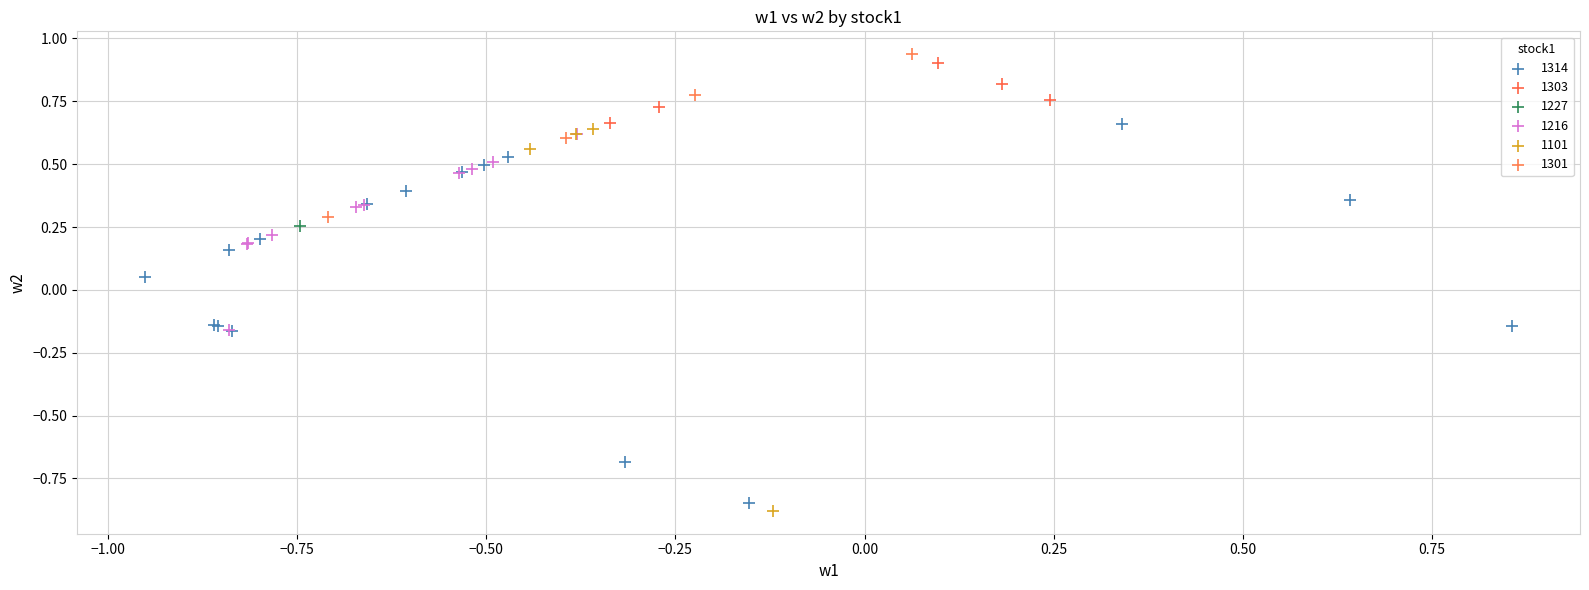

What are all the series names shown in the legend?

1314, 1303, 1227, 1216, 1101, 1301